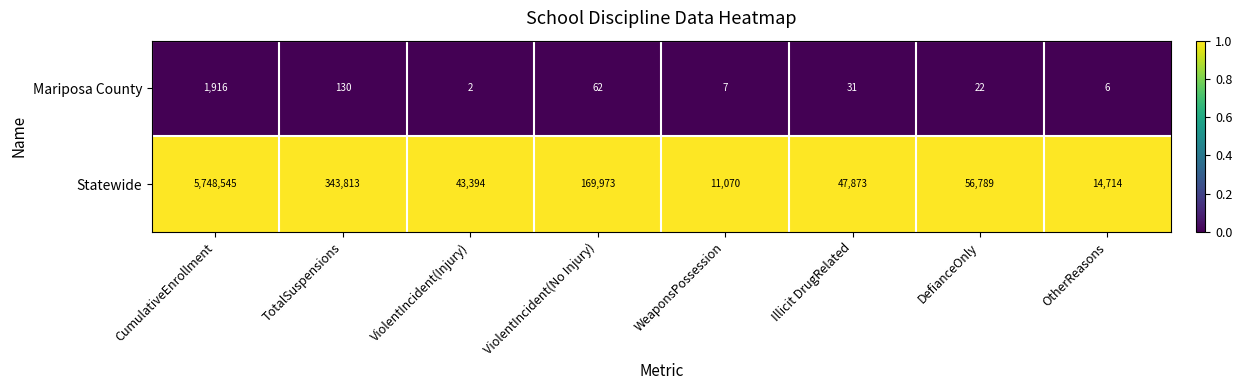

Rank the series by their average value, from highest to lowest.

Statewide, Mariposa County